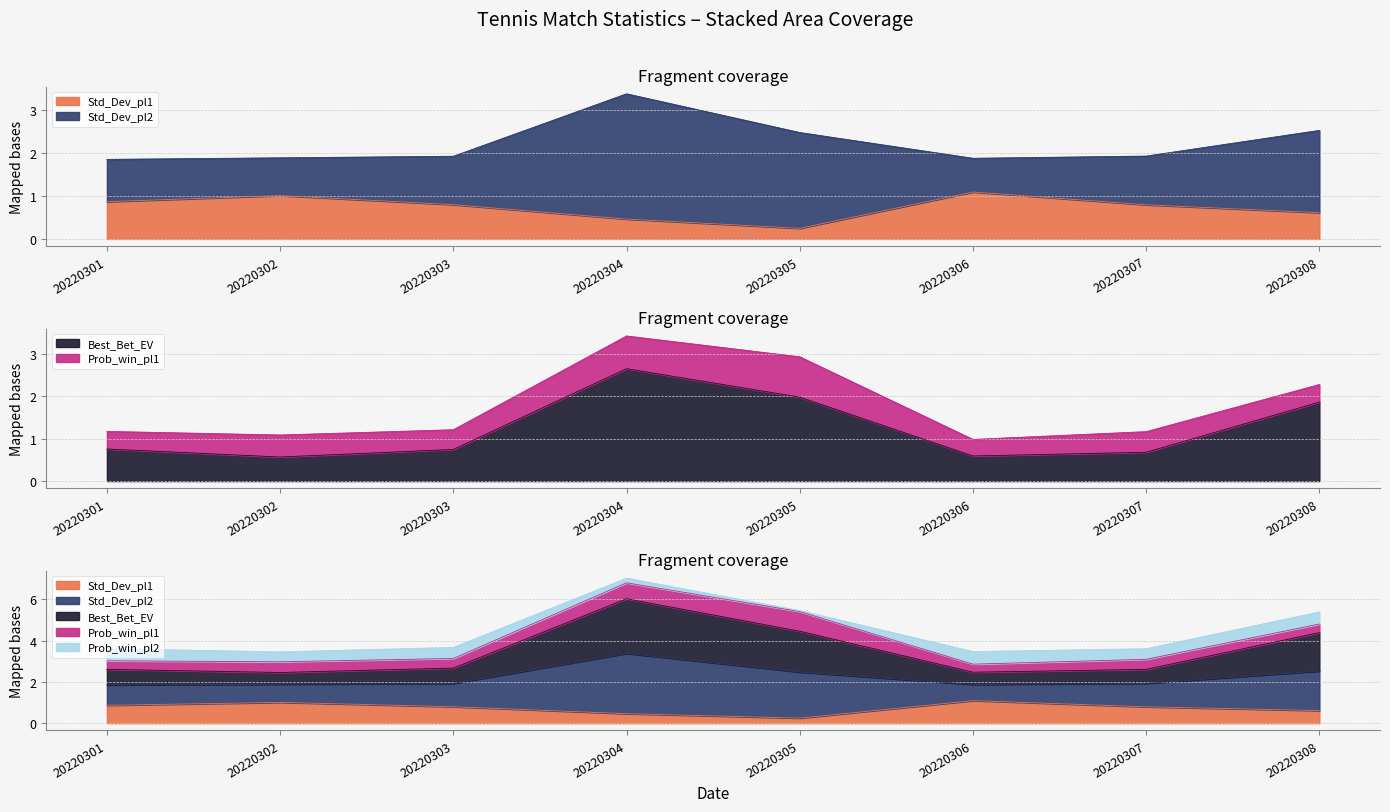

At which label does Std_Dev_pl2 reach its minimum?

20220306